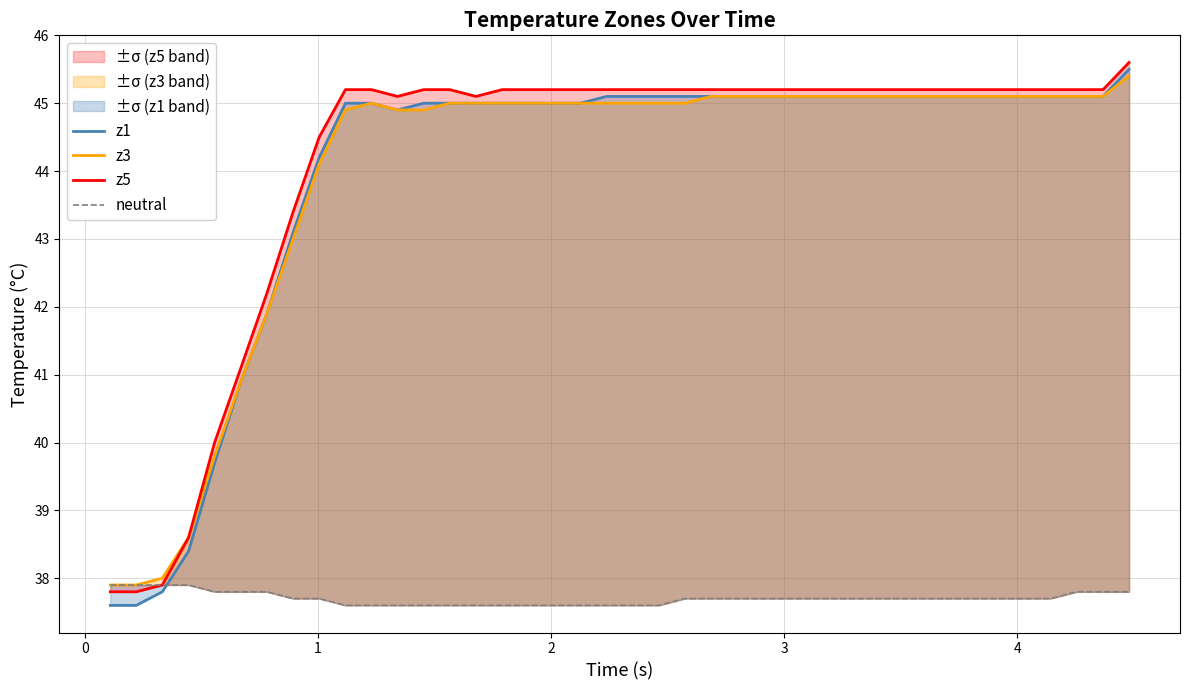

How many lines are shown in the chart?

4